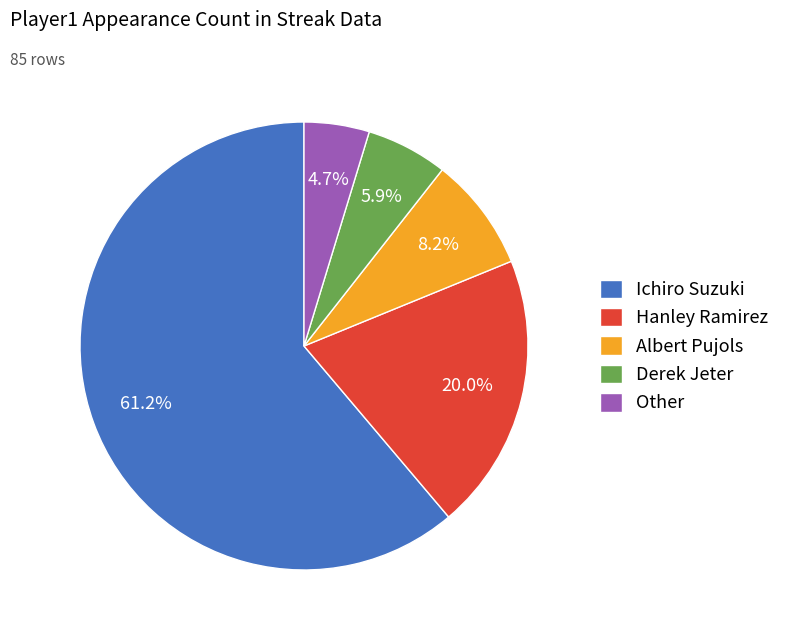

Which slice is the largest?

Ichiro Suzuki